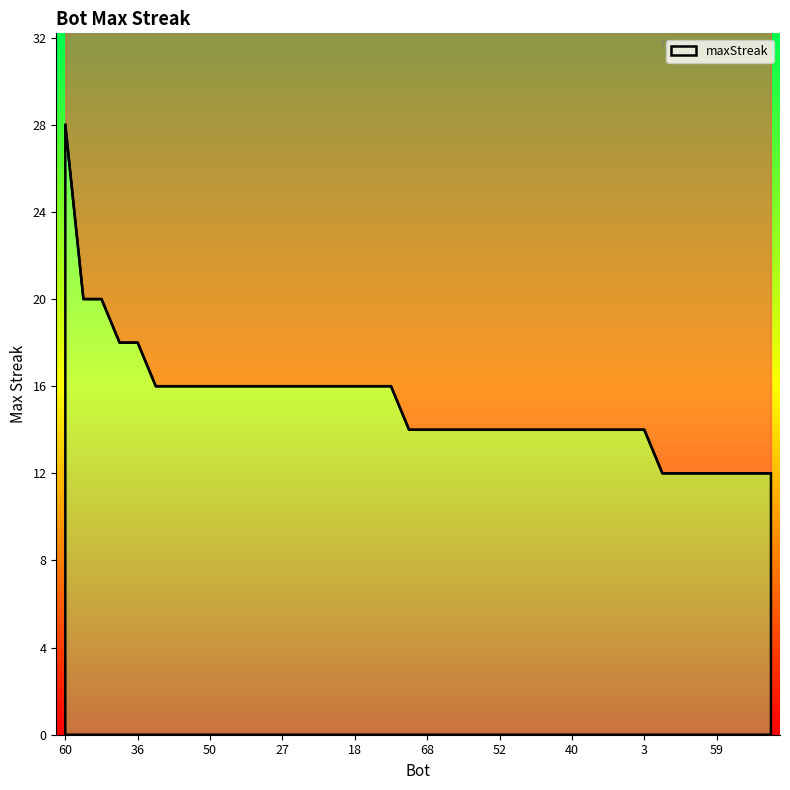

Where does the data first go above 14?

60